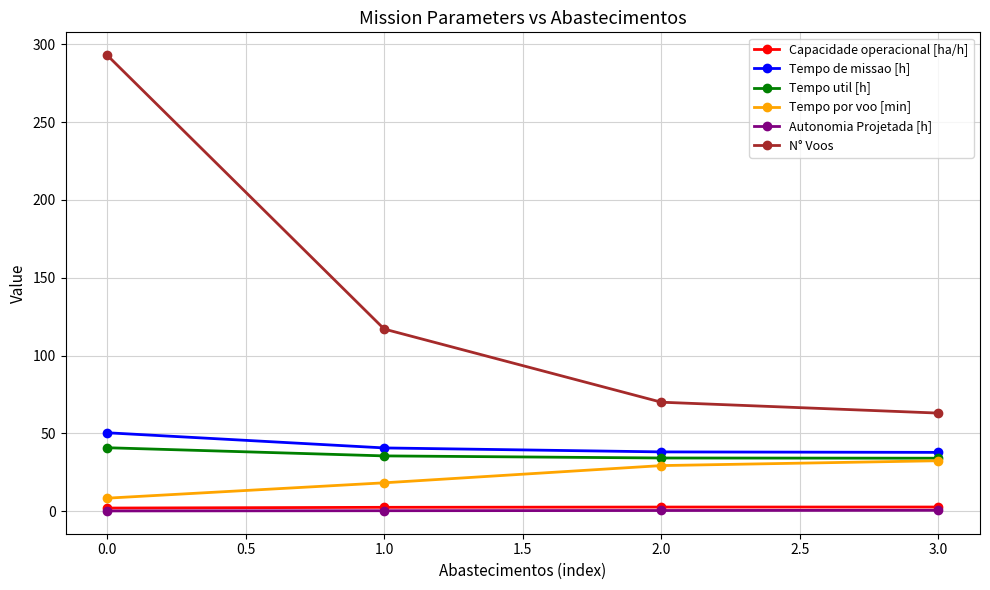

What is the greatest value displayed?

293.0